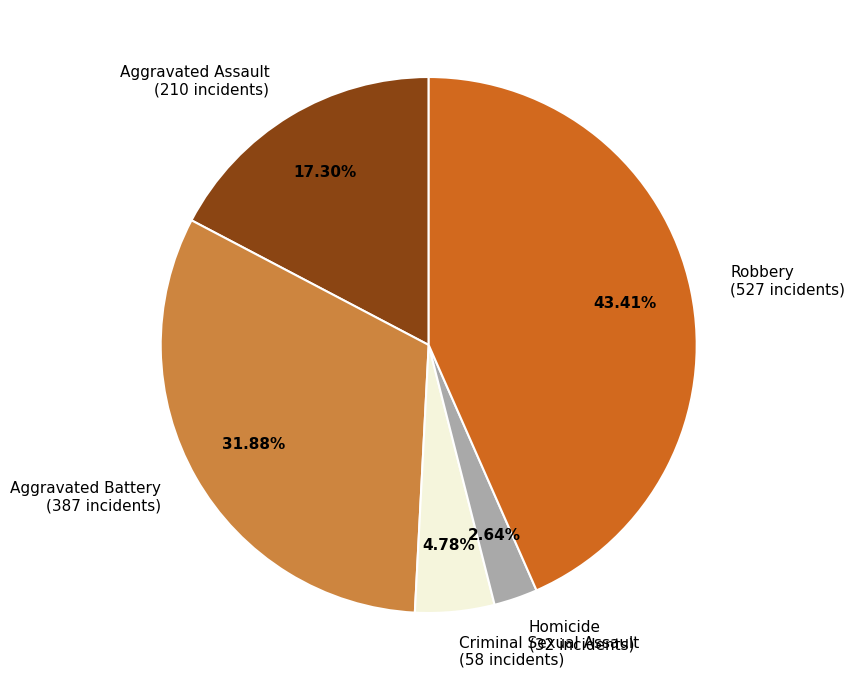

What is the largest slice in the pie chart?

Robbery